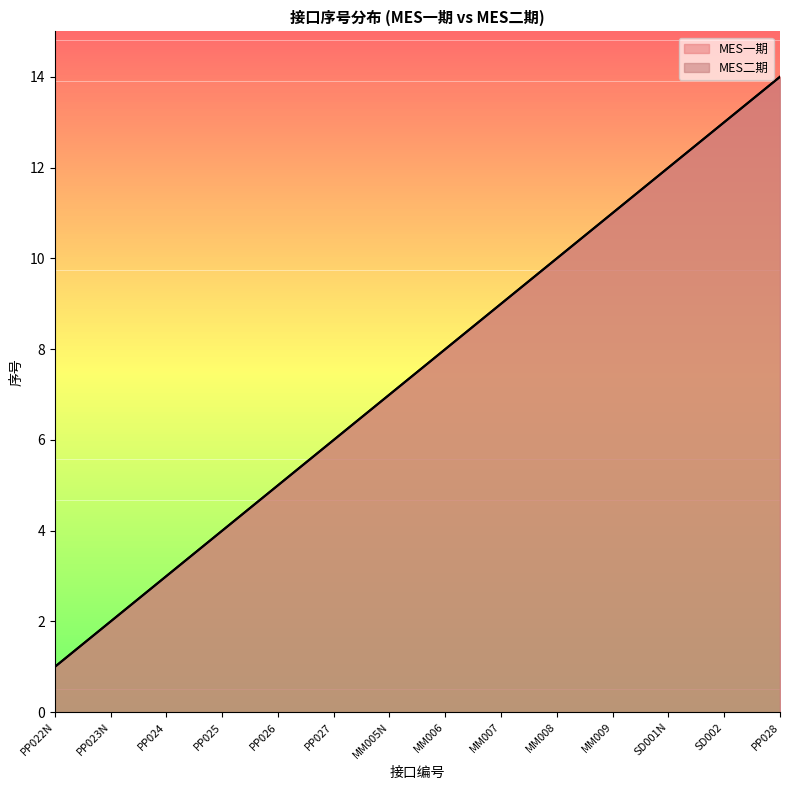

What is the average value of the MES一期 series?

8